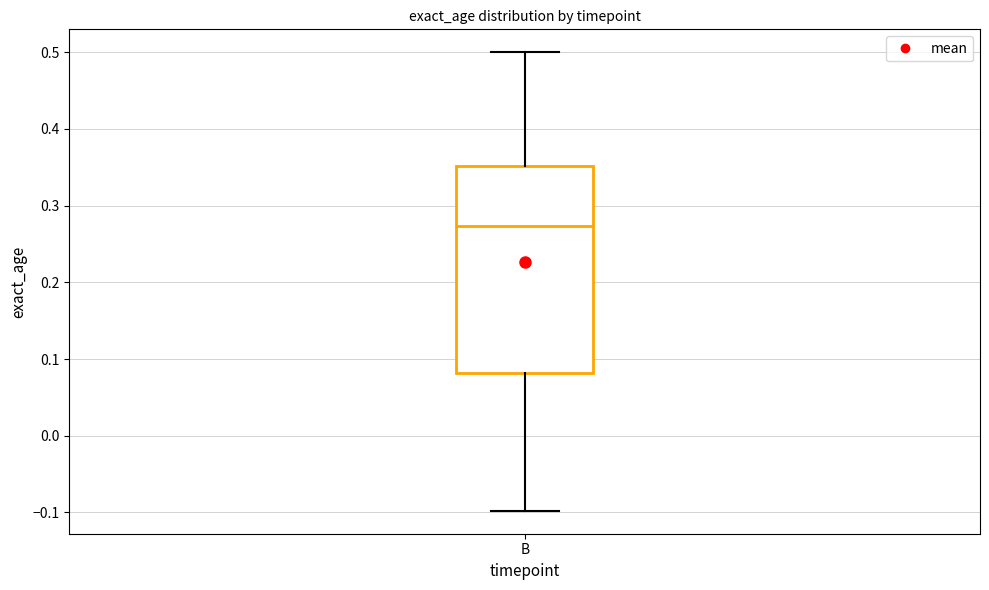

Where does the upper whisker of the box for B end on the y-axis? The values are not printed on the chart, so give them approximately, as read against the axis.

0.50